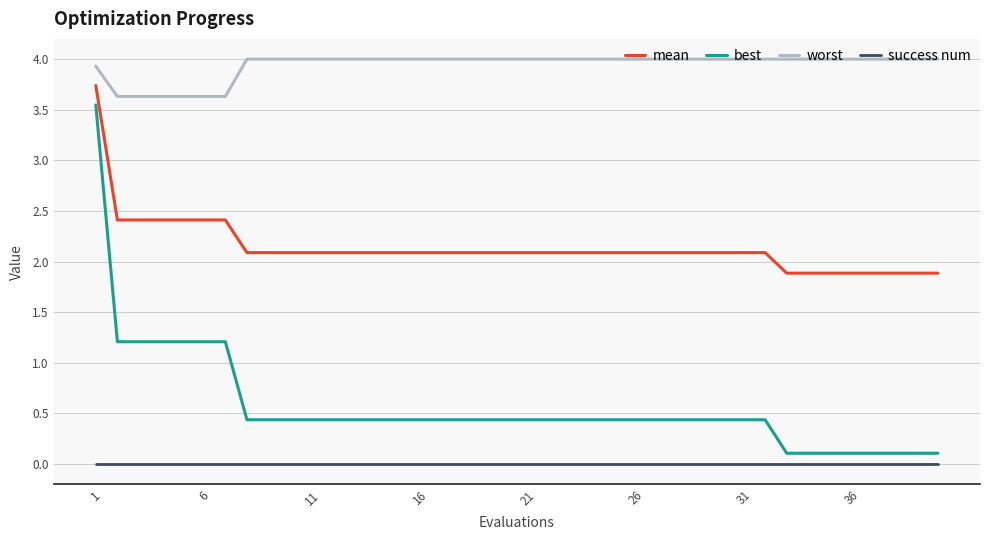

Does the chart display data point markers on the line(s)?

No